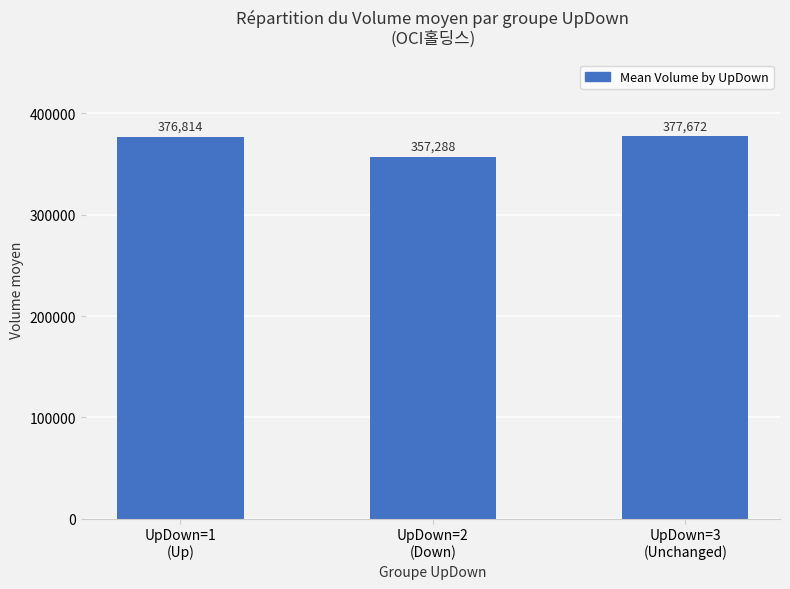

Approximately how many times larger is the value at UpDown=1
(Up) compared to UpDown=3
(Unchanged)?

1.0